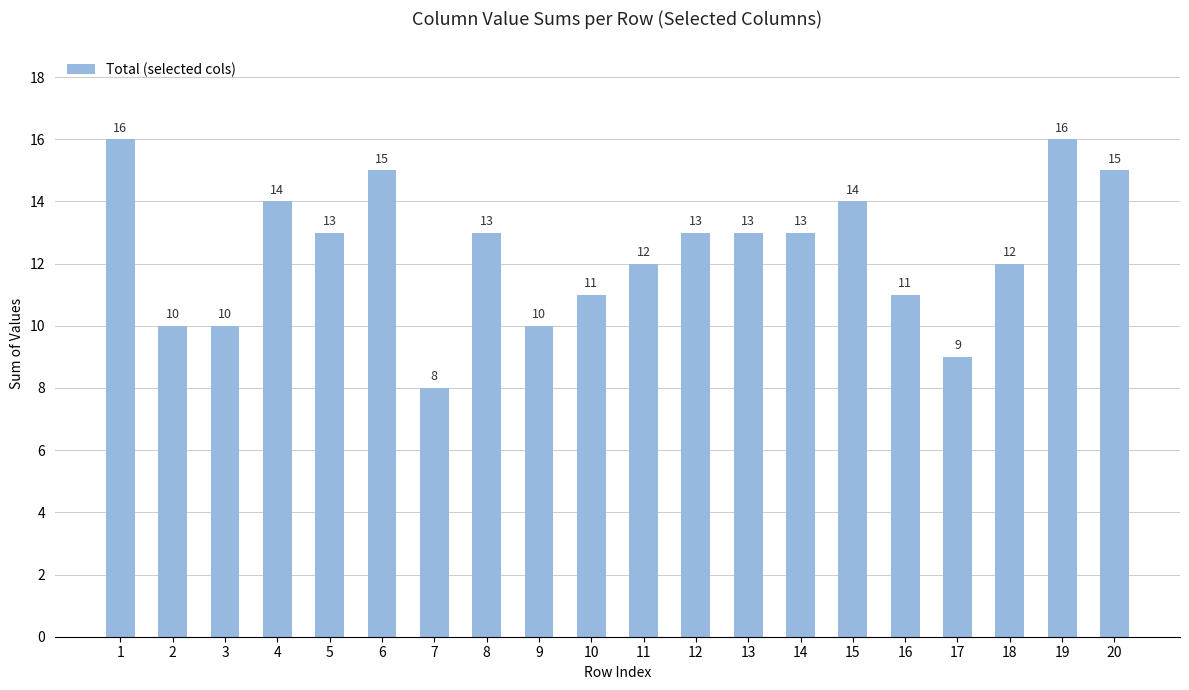

Reading right to left, transcribe all the data shown in this chart.

15	16	12	9	11	14	13	13	13	12	11	10	13	8	15	13	14	10	10	16